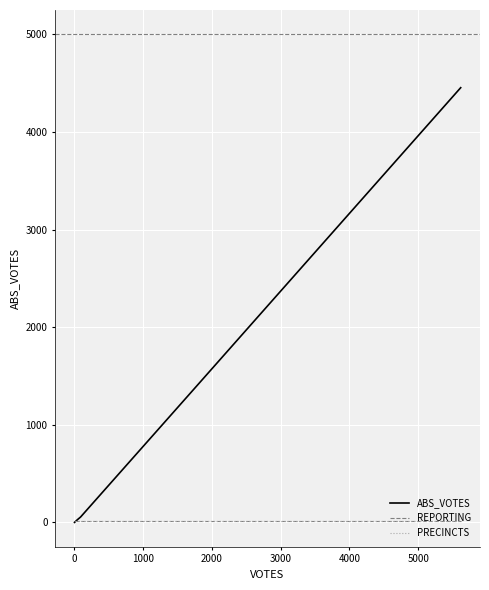

Is this an area chart (filled region under the line)?

No